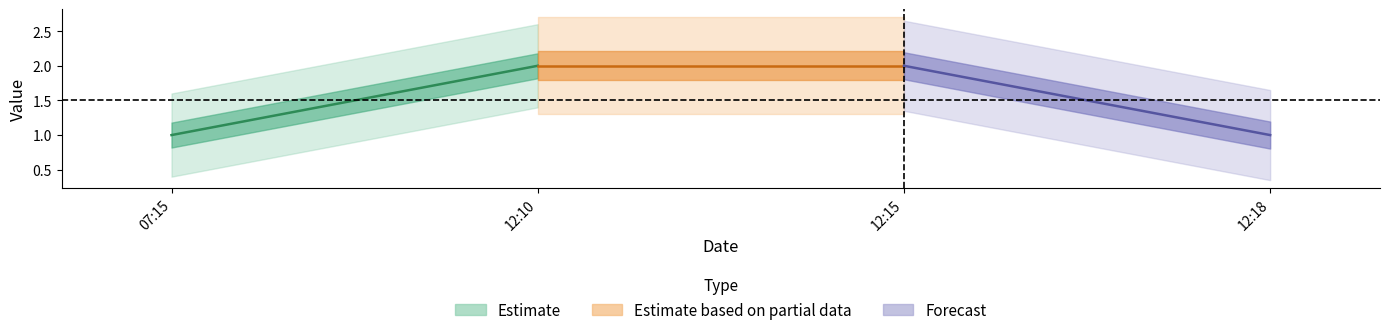

Reading left to right, list all the values displayed in this chart.

2019-09-10 07:15:00=1	2019-09-10 12:10:00=2	2019-09-10 12:15:00=2	2019-09-10 12:18:00=1